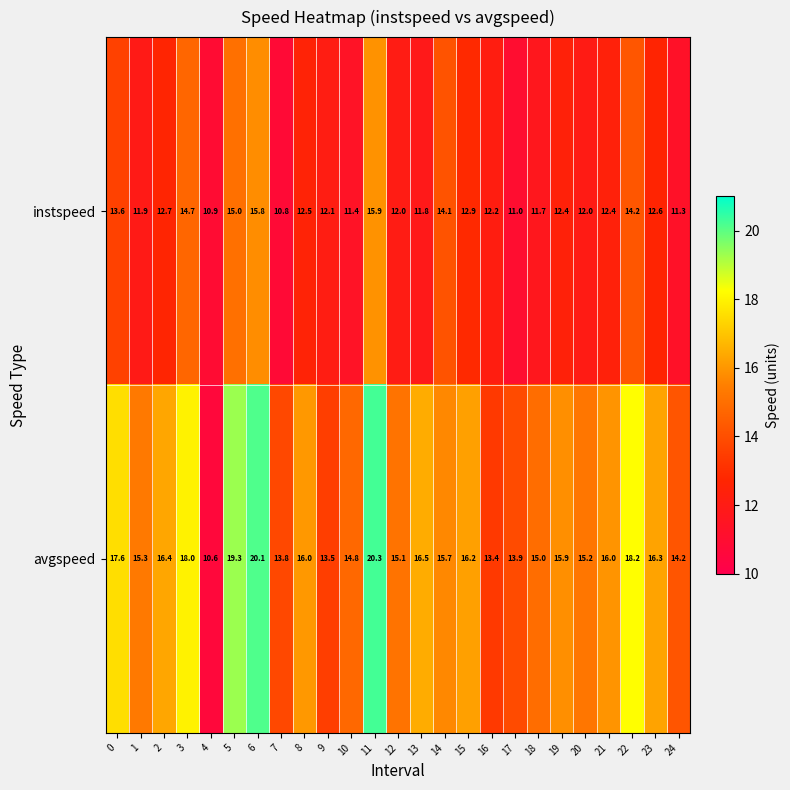

At which category is the sum across all series the highest?

11